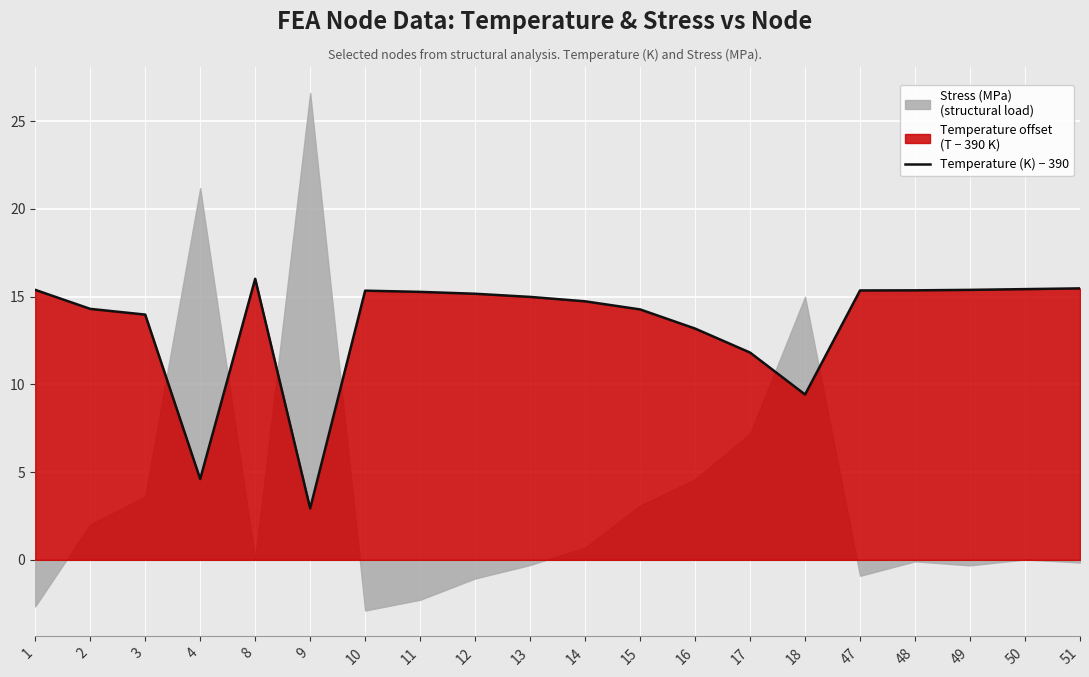

True or false: the data shows 2.9 at 9.

True